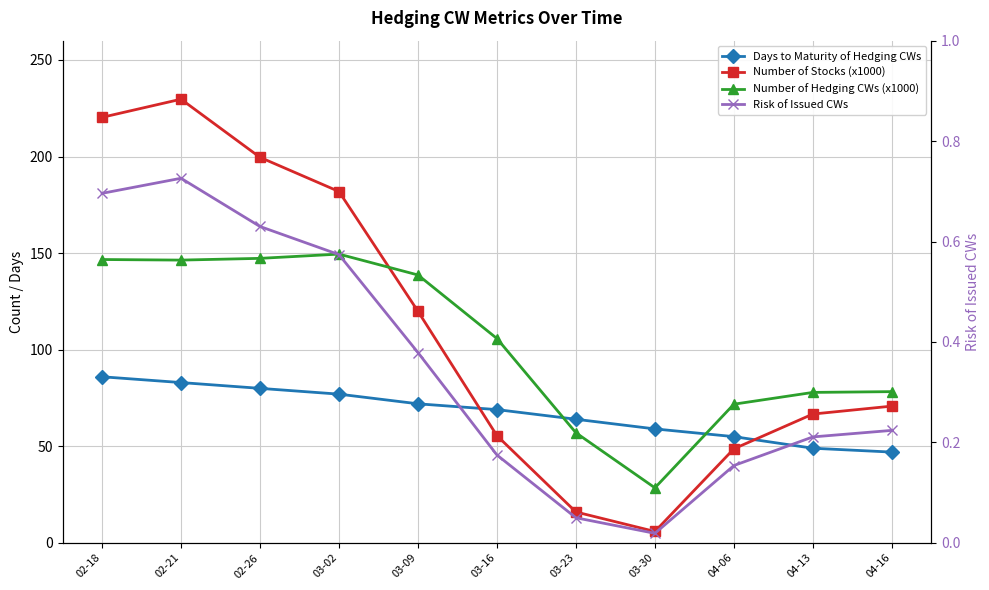

Which series has the largest range (max minus min)?

Number of Stocks (x1000)